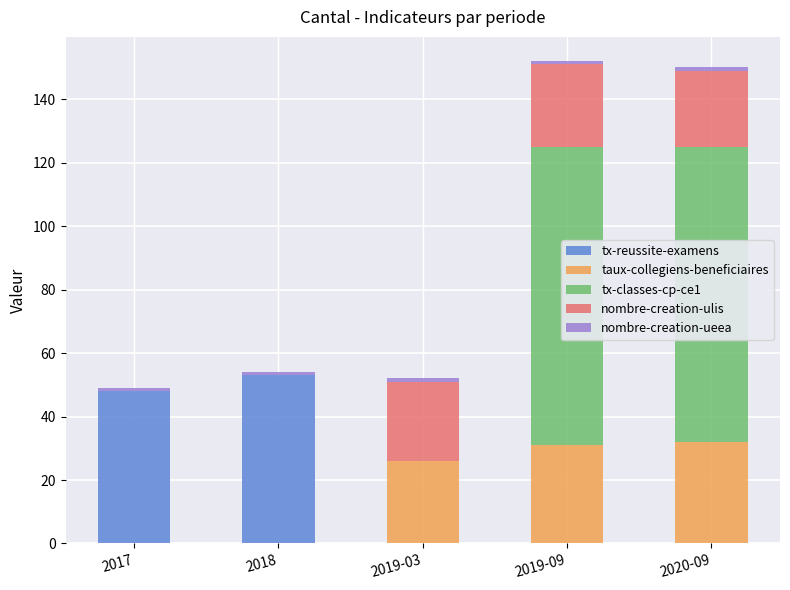

The value of tx-reussite-examens at 2020-09 is 0. True or false?

True